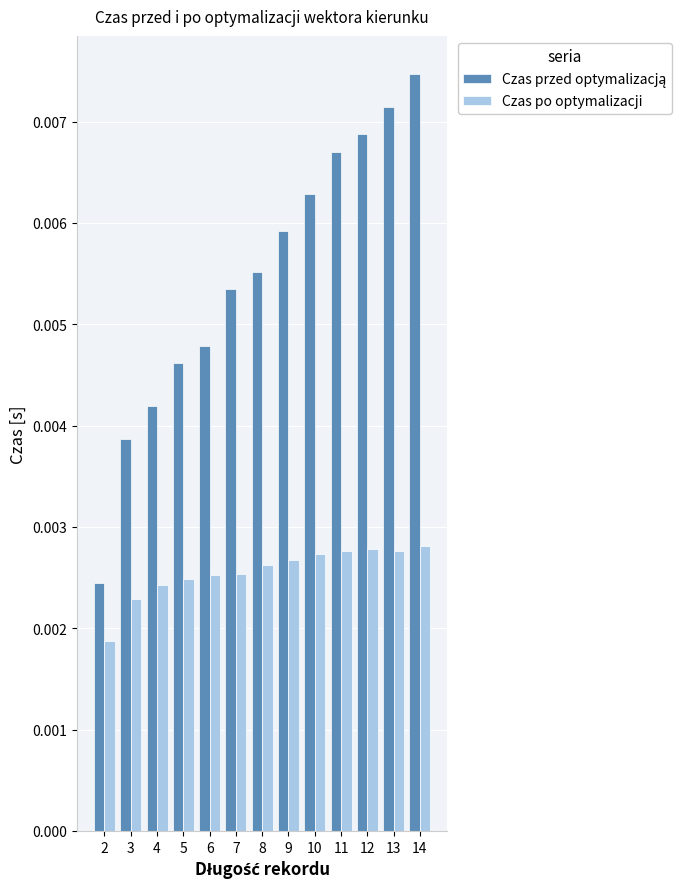

At which category is the sum across all series the highest?

14